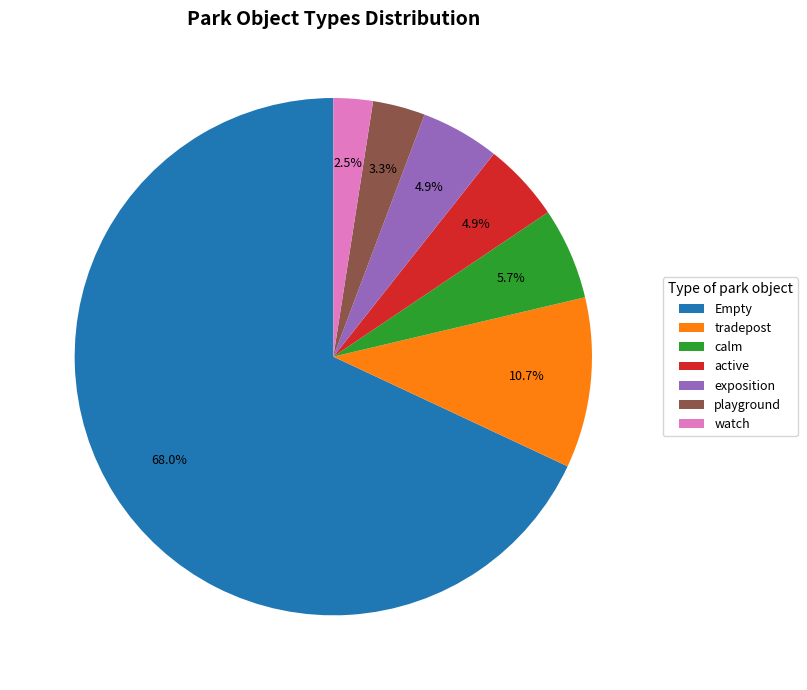

What is the largest slice in the pie chart?

Empty